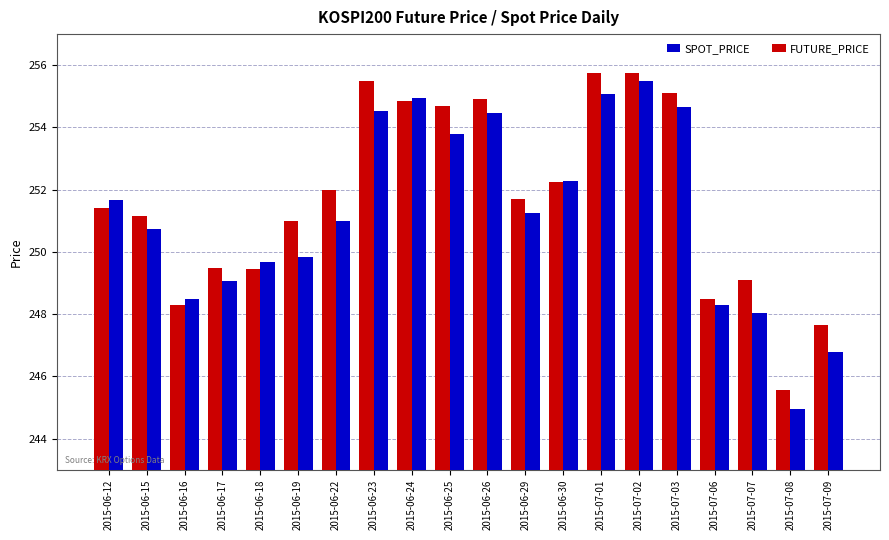

Is the value of SPOT_PRICE at 2015-06-17 greater than the value of FUTURE_PRICE at 2015-07-02?

No